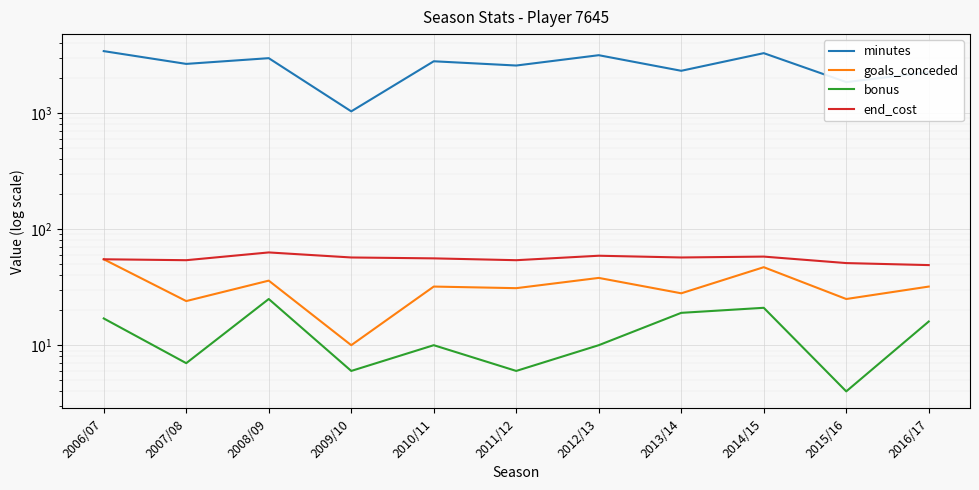

True or false: end_cost has more than 2 points higher than both neighbors.

True